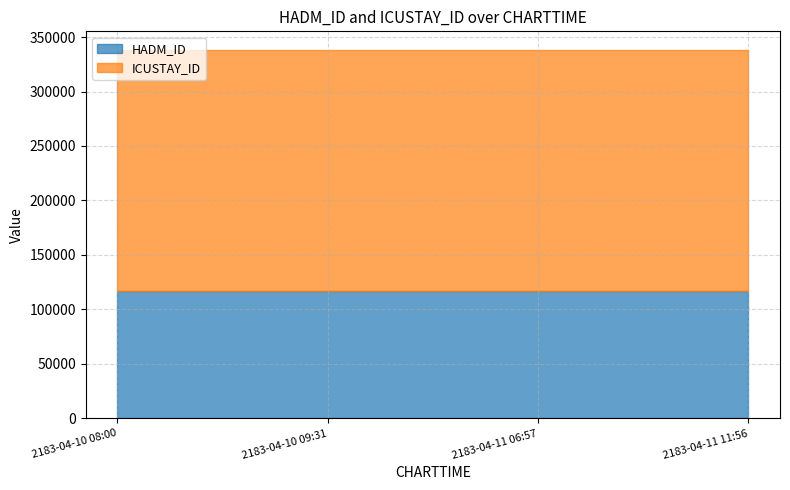

True or false: HADM_ID has a value of 117203 at 2183-04-11 06:57:00.

True